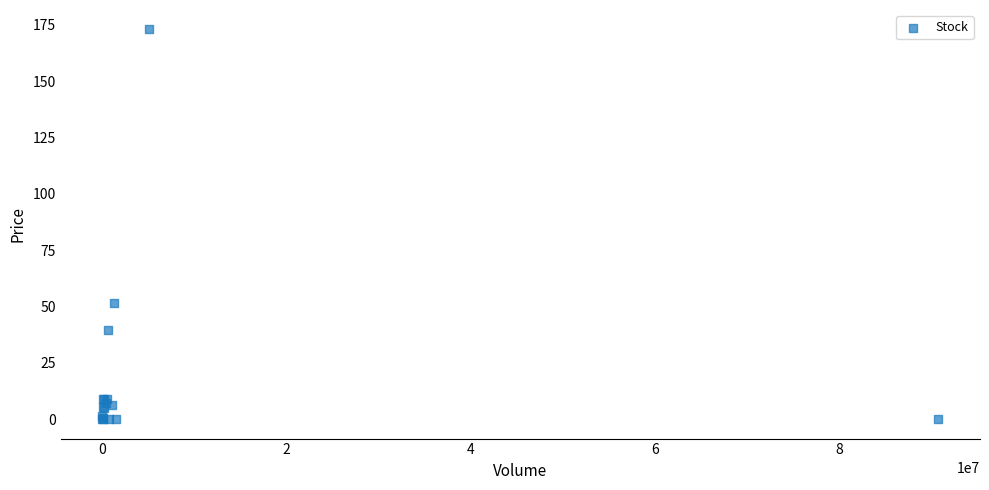

What Y value in the scatter plot is closest to 86?

51.8